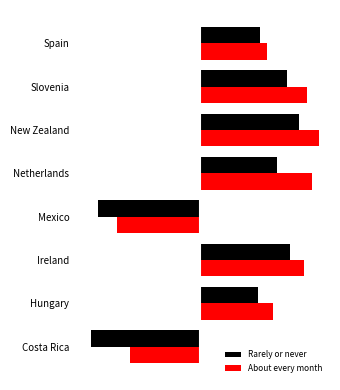

What are all the series names shown in the legend?

Rarely or never, About every month